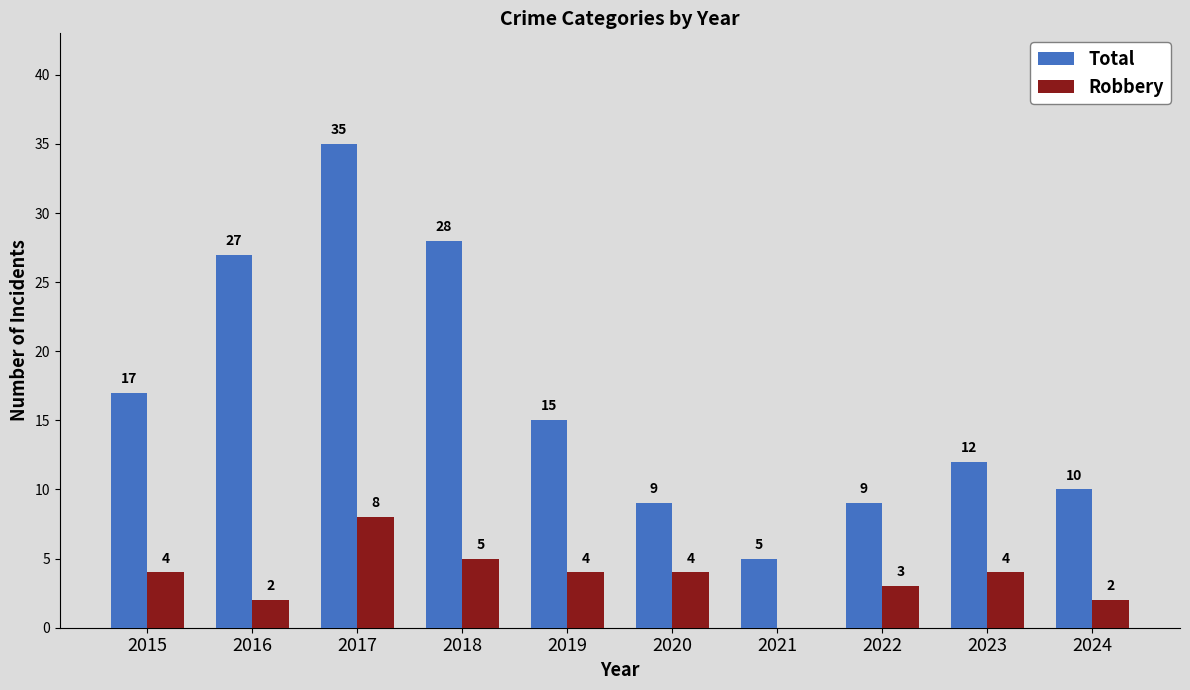

At which label does Total reach its peak?

2017